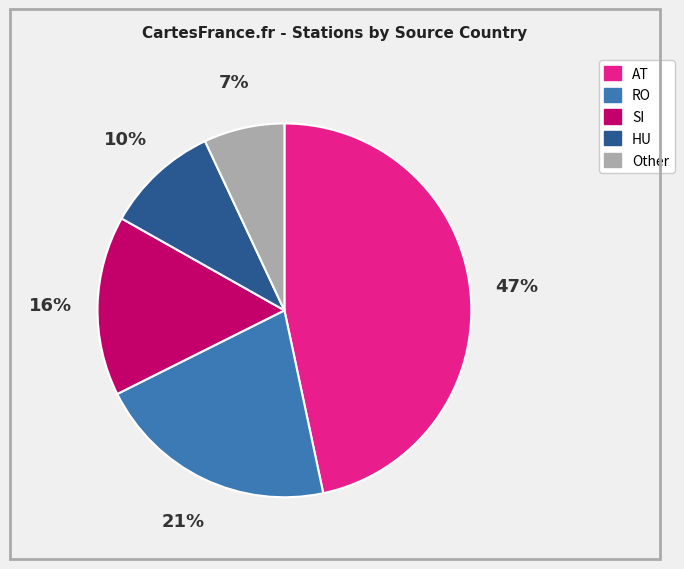

To the nearest percent, what is the average slice percentage?

20%